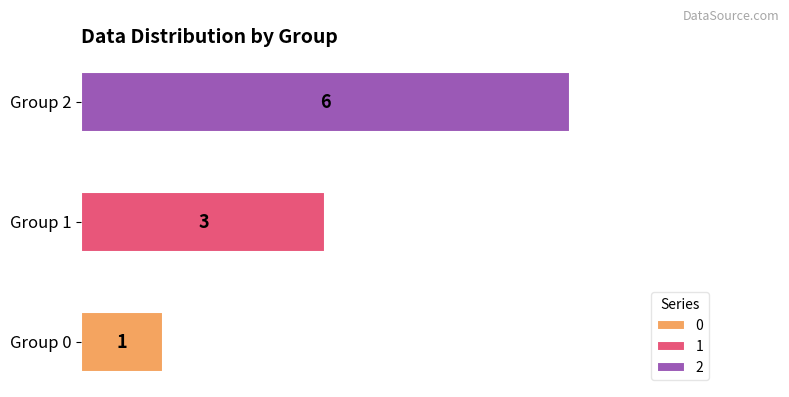

The value of 1 at 3 is 1. True or false?

True